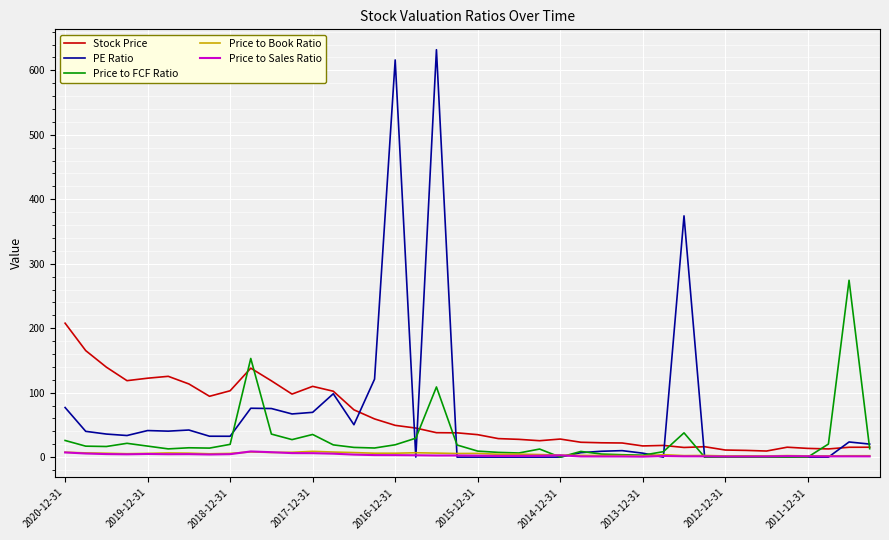

What are all the series names shown in the legend?

Stock Price, PE Ratio, Price to FCF Ratio, Price to Book Ratio, Price to Sales Ratio